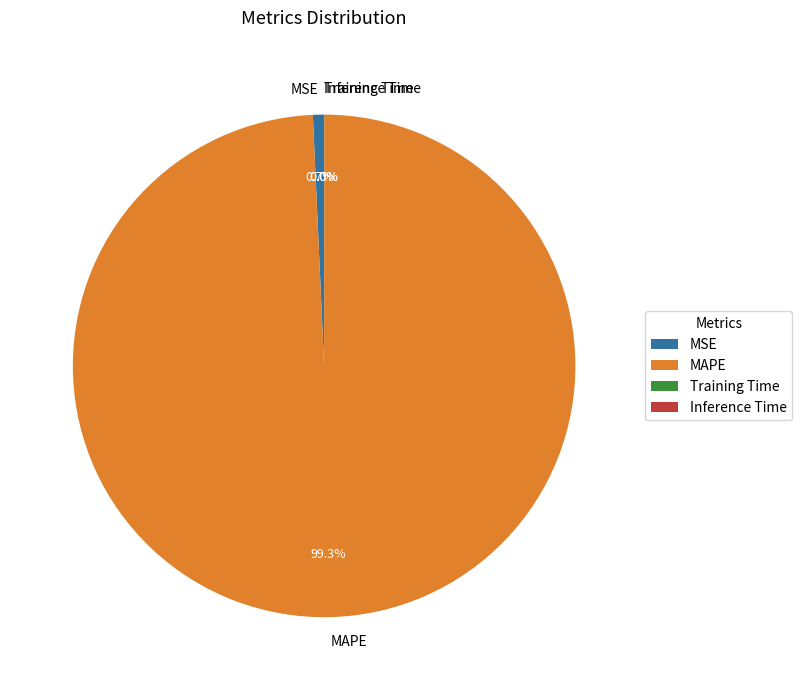

Does MSE account for over 50% of the chart?

No